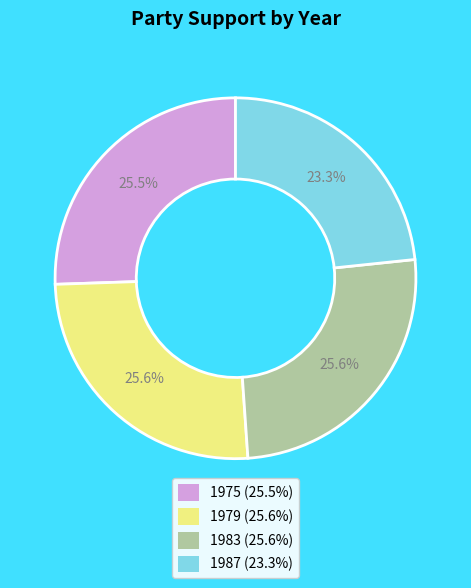

Is the sum of 1975 and 1983 greater than half?

Yes